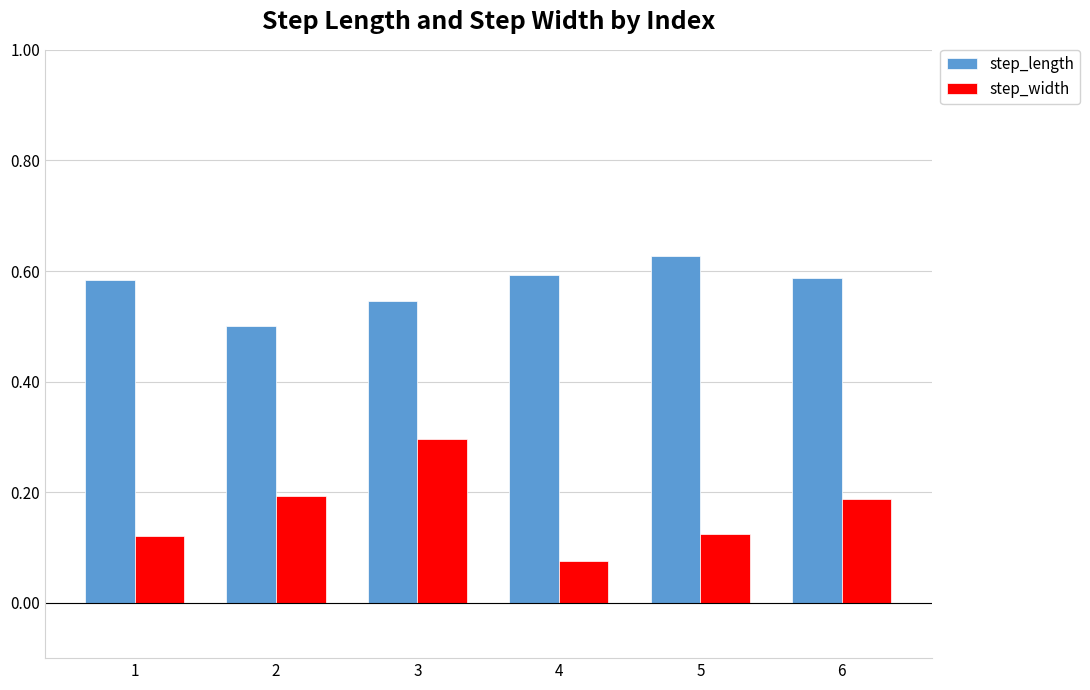

At which label is step_length closest to 0?

2